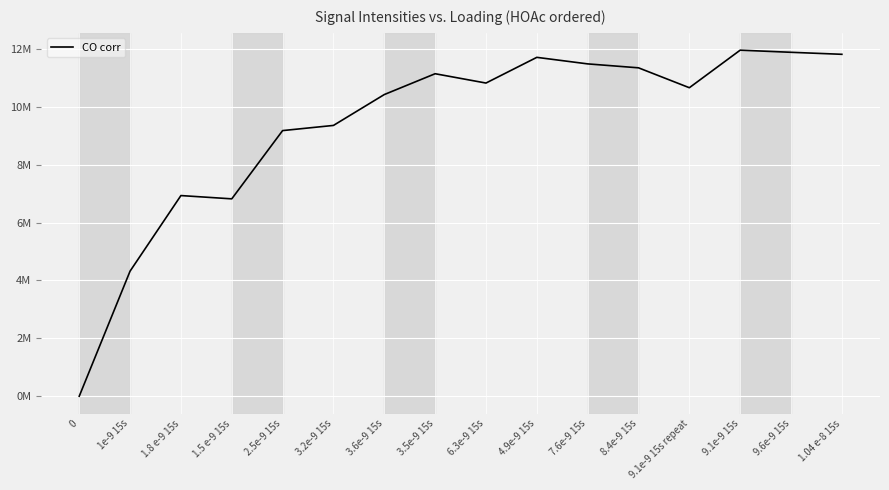

True or false: the data has more than 1 interior local peaks.

True